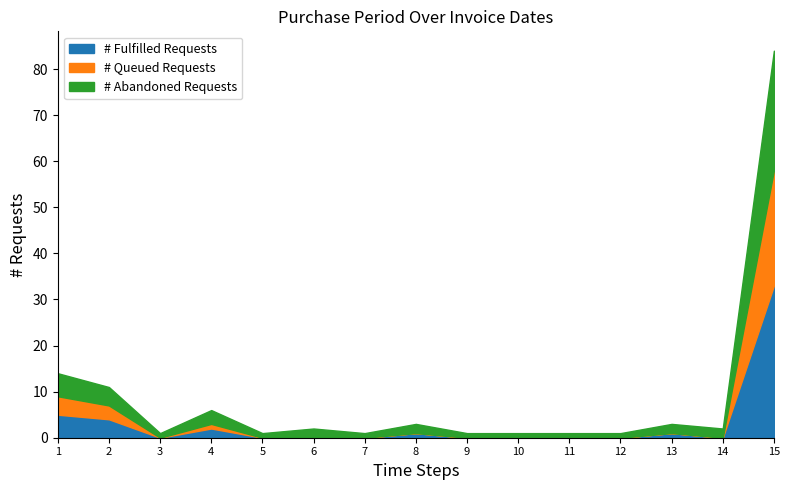

The value of # Fulfilled Requests at 4 is 2. True or false?

True